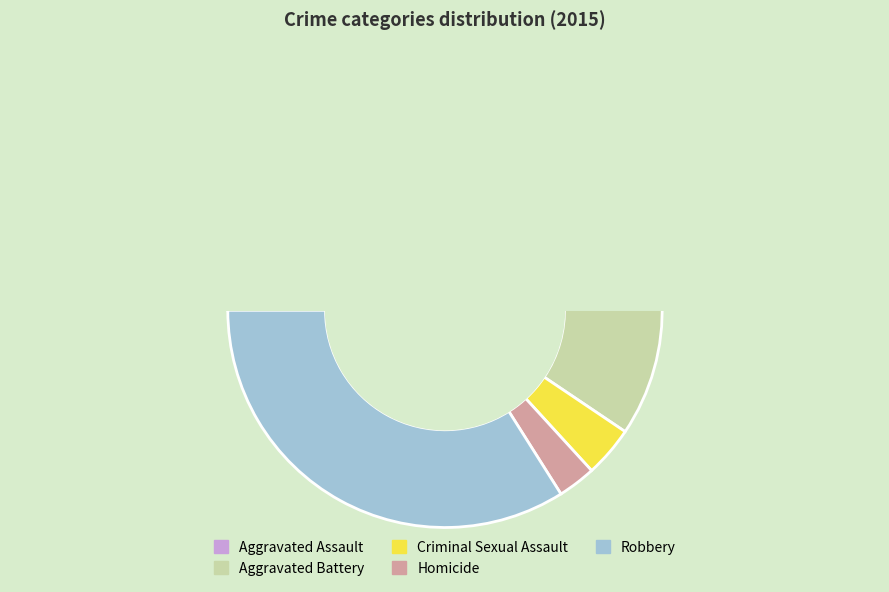

Is it true that Criminal Sexual Assault is 1% of the pie?

False